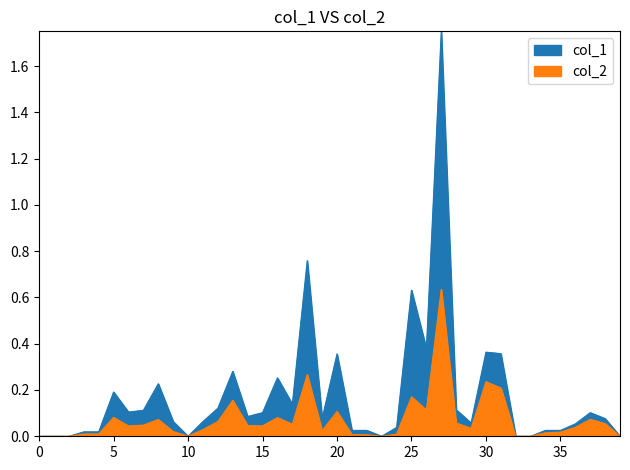

In col_1_line, how many points are lower than both neighbors (excluding endpoints)?

8